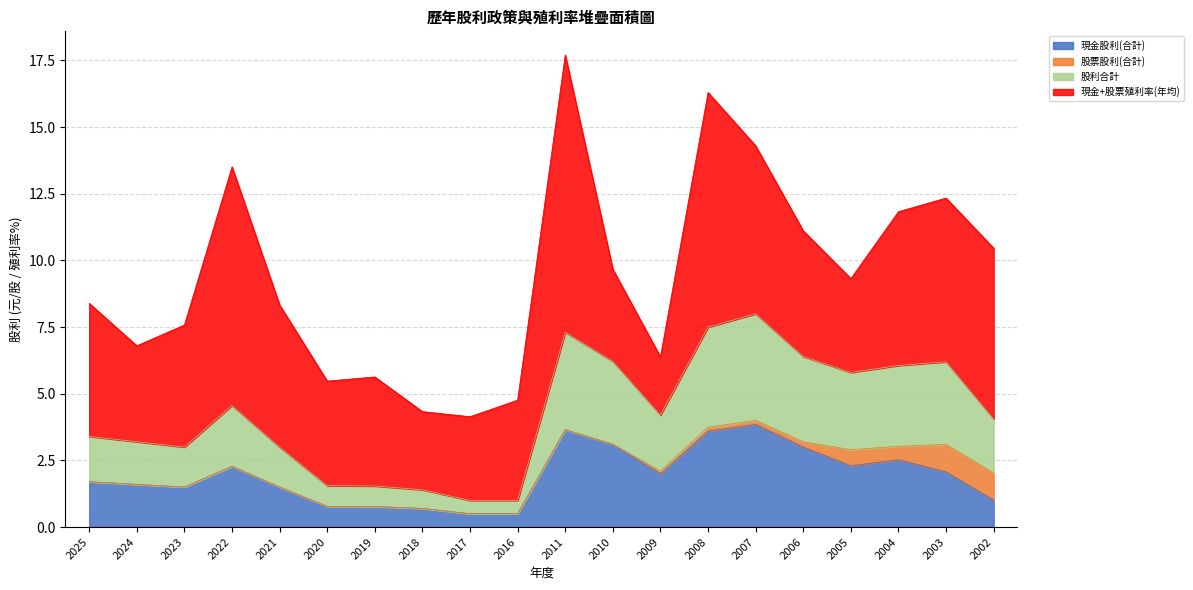

What is the highest value of the 現金股利(合計) series?

3.9